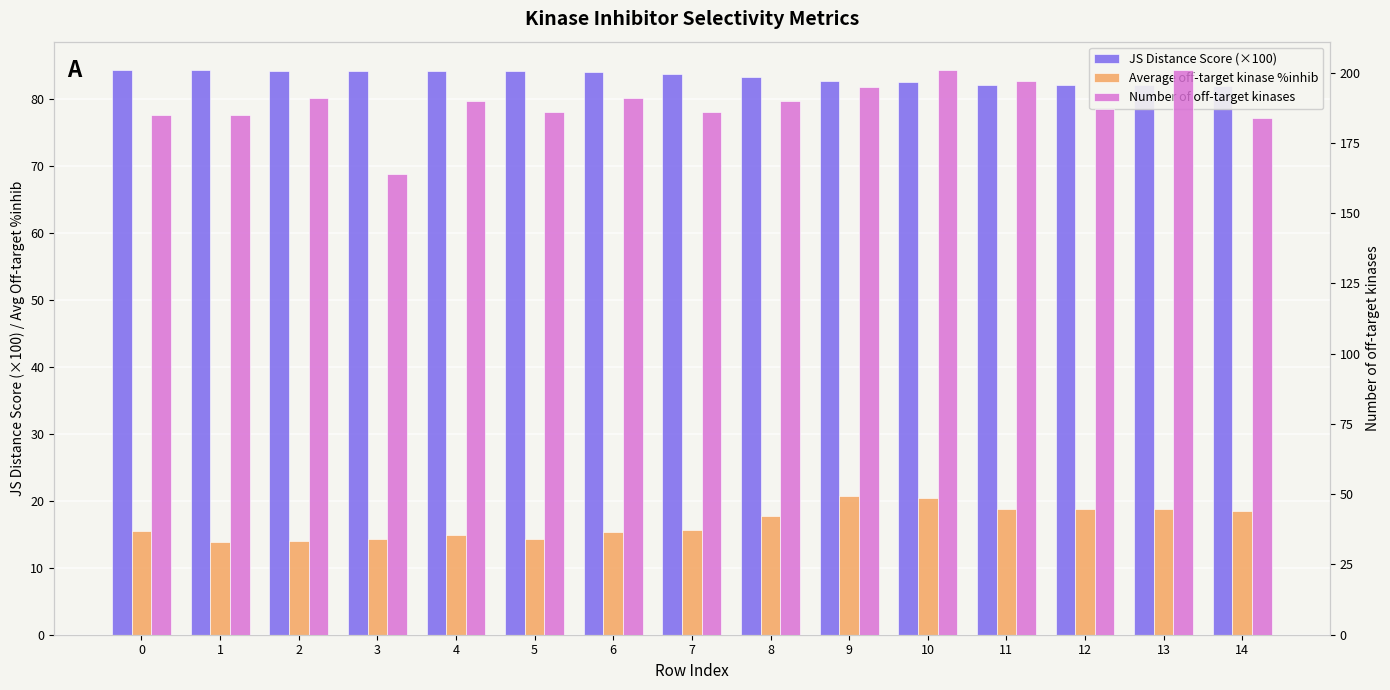

Which category has the lowest value across all series?

1